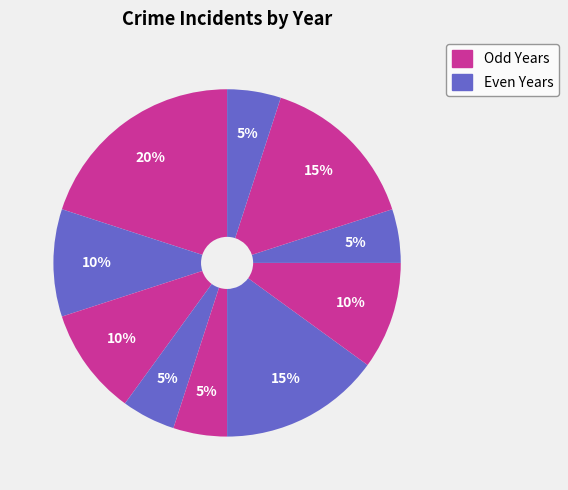

How many segments does this pie chart have?

10